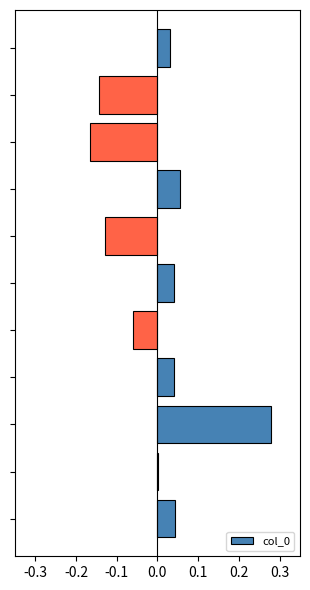

How many categories are shown in the chart?

11